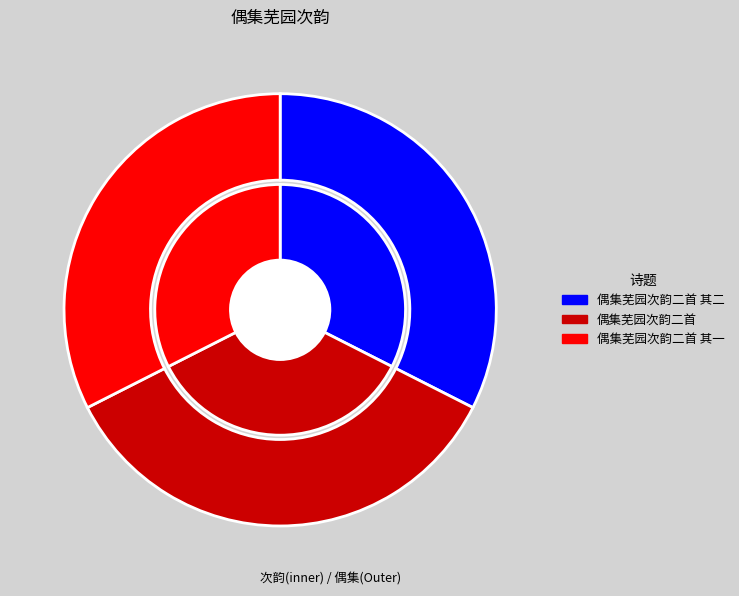

To the nearest percent, what is the difference between the 偶集芜园次韵二首 and 偶集芜园次韵二首 其一 slice percentages?

3%